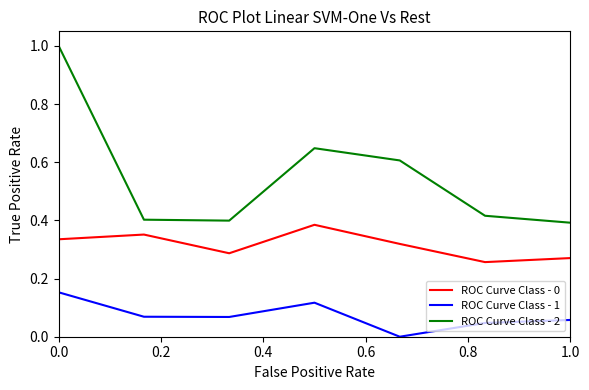

What is the maximum value shown in the chart?

1.0